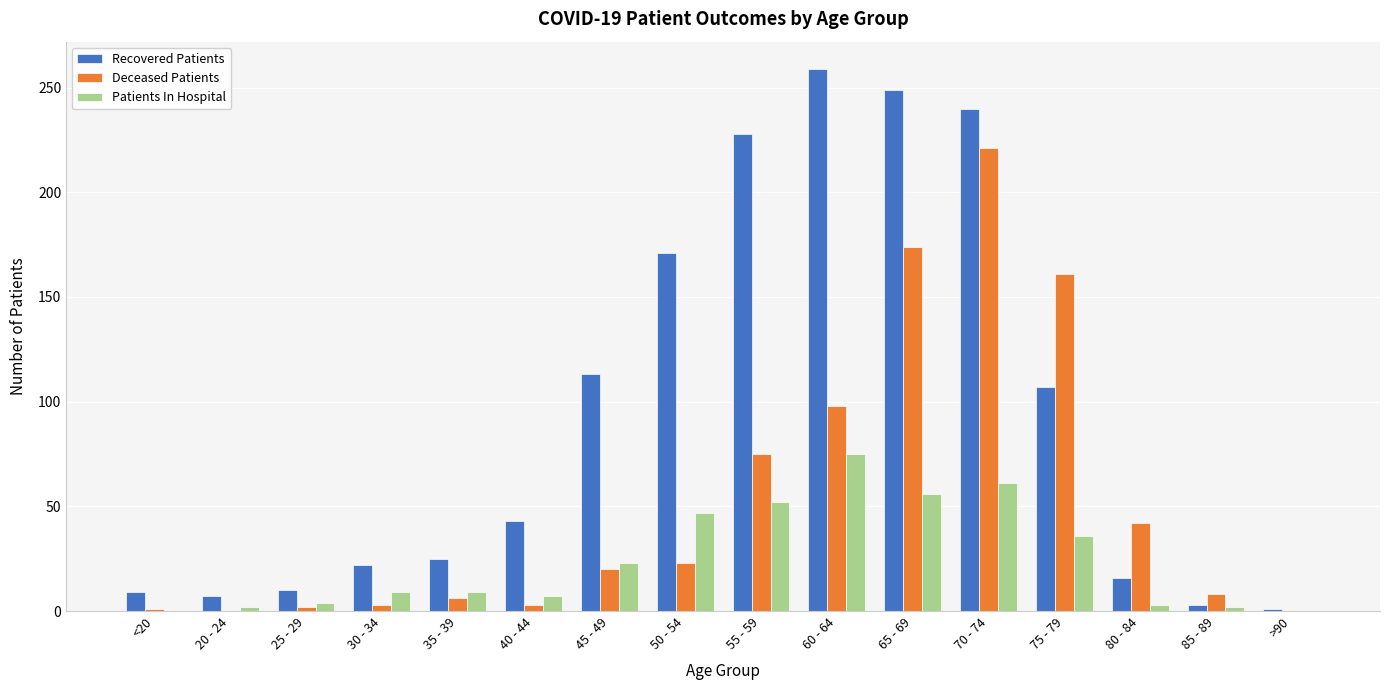

What is the total value across all series at 60 - 64?

432